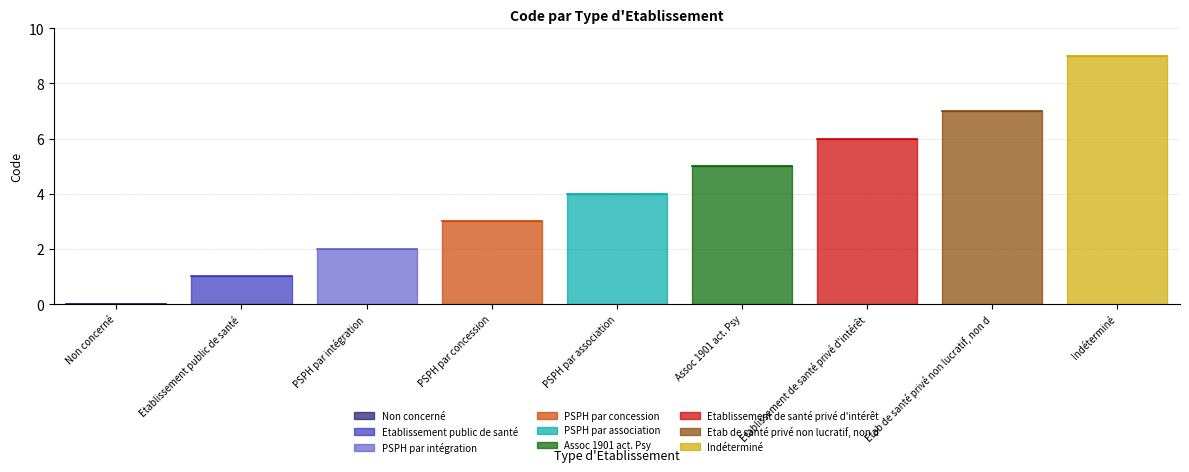

Is it true that the value at Etab de santé privé non lucratif, non d is 12?

False